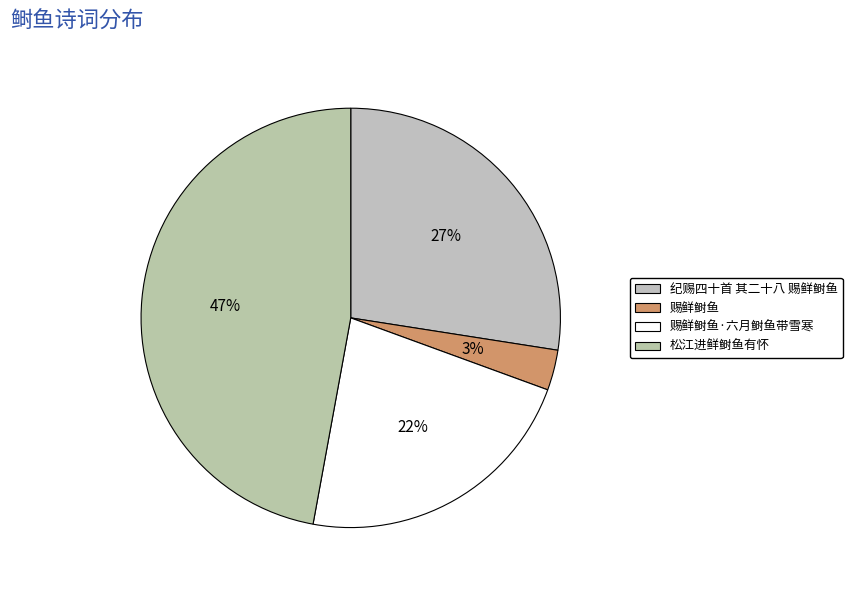

To the nearest percent, what portion does 赐鲜鲥鱼 represent?

3%